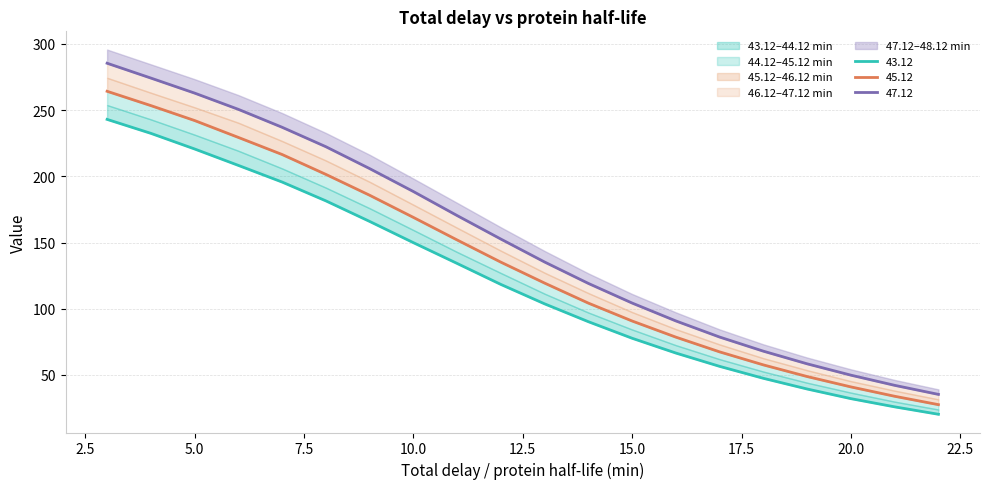

At which category is the sum across all series the highest?

3